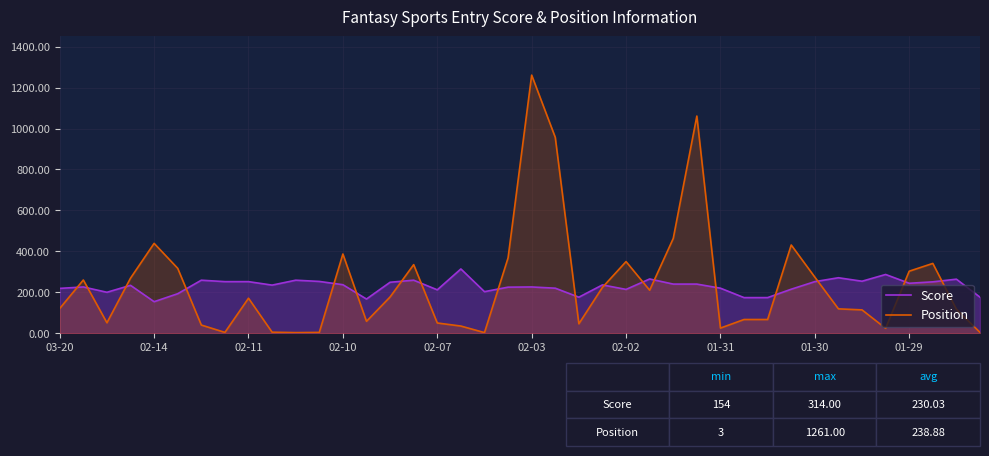

List the series in order of their peak value, highest first.

Position, Score